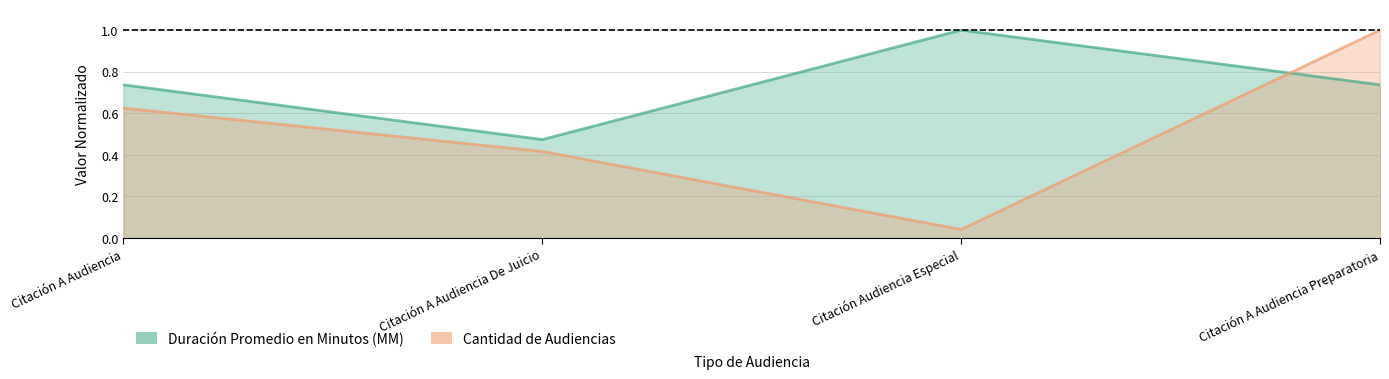

How many lines are shown in the chart?

2